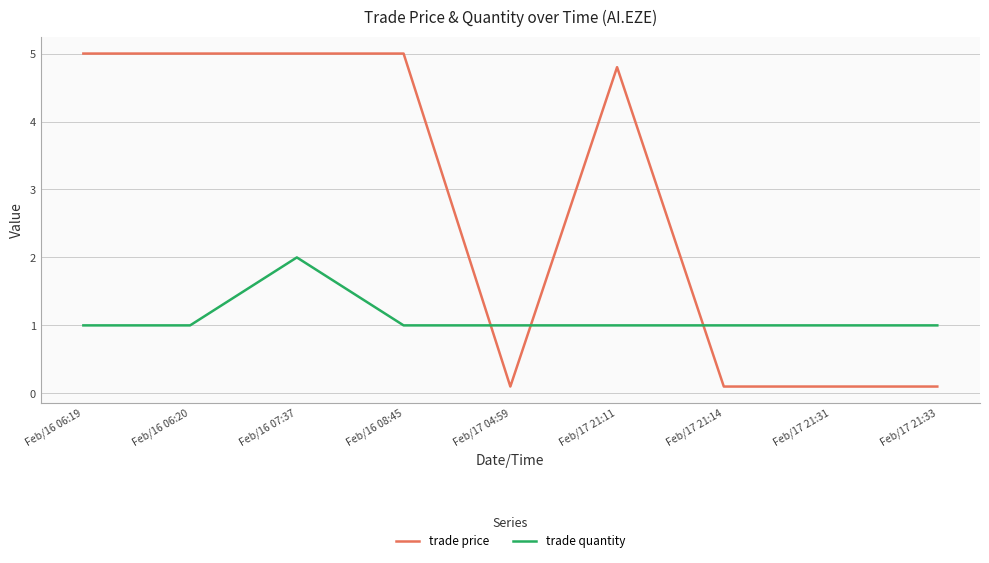

Does the chart display data point markers on the line(s)?

No